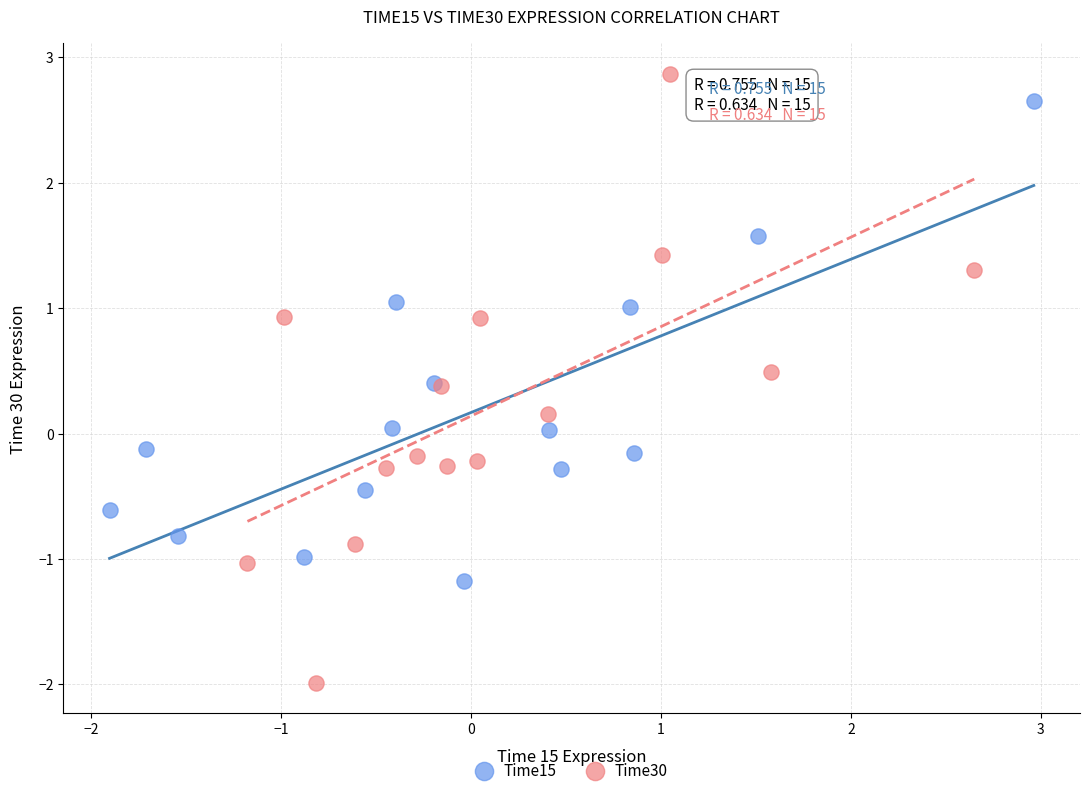

What are all the series names shown in the legend?

Time15, Time30